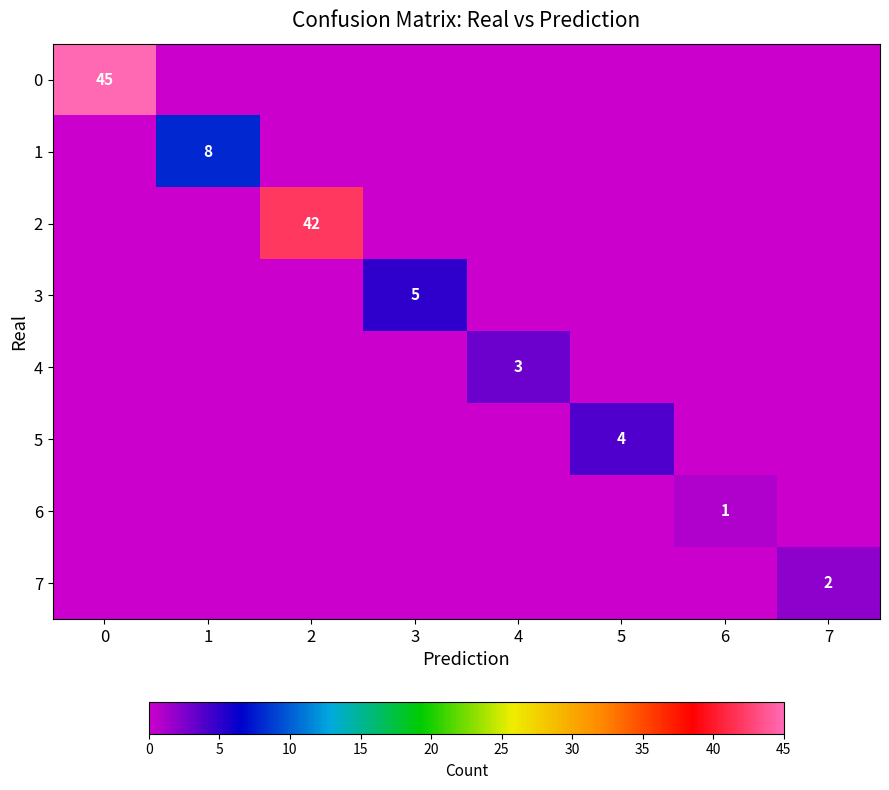

Is the value of 5 at 4 greater than the value of 2 at 3?

No